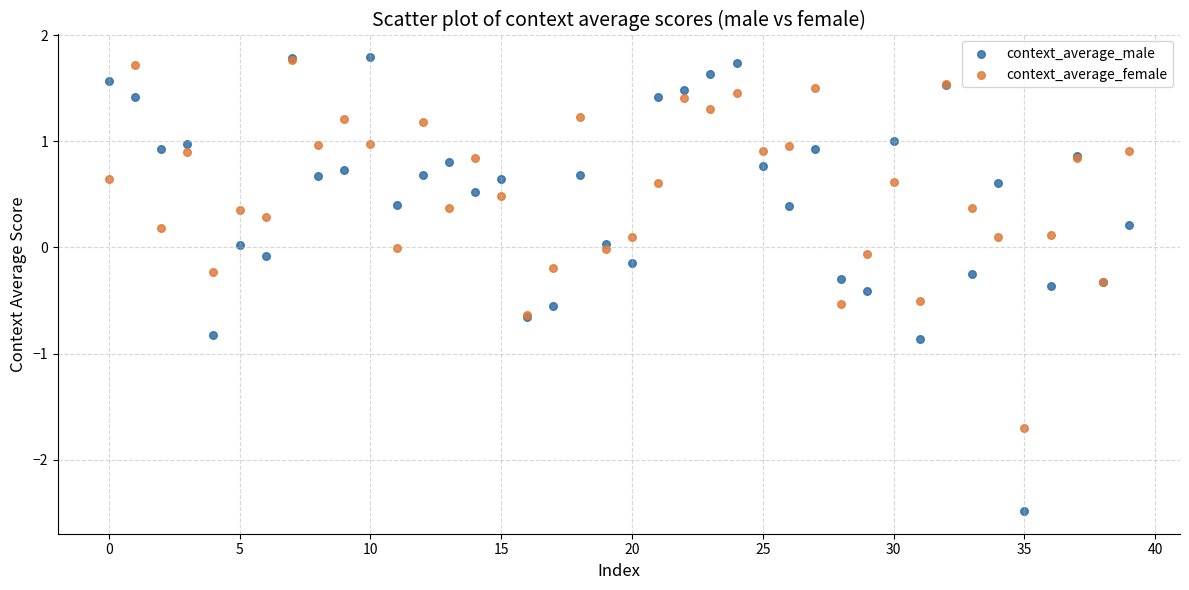

What are all the series names shown in the legend?

context_average_male, context_average_female